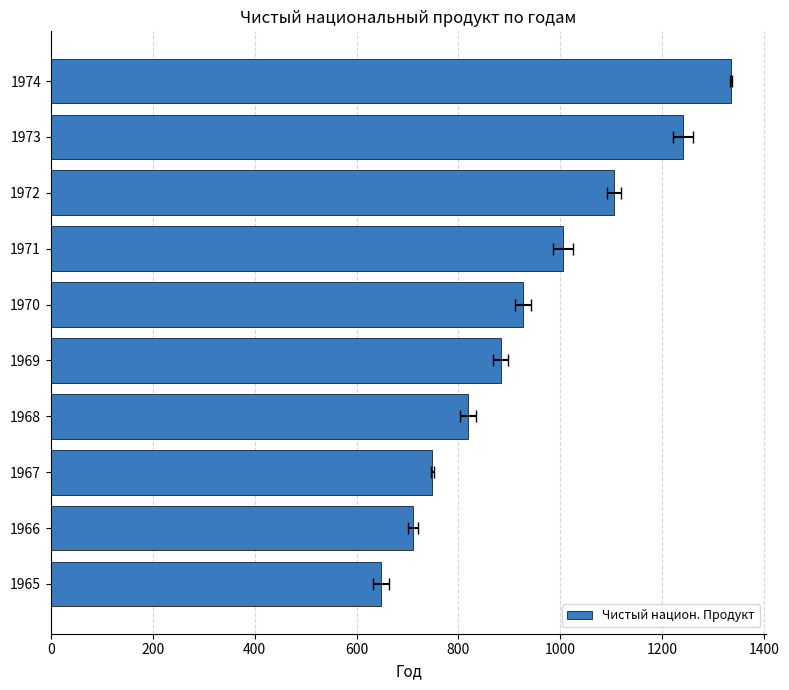

Reading right to left, extract all data points from this chart.

1335.4	1241.2	1104.8	1005.1	926.6	882.5	818.7	749.0	709.9	647.7